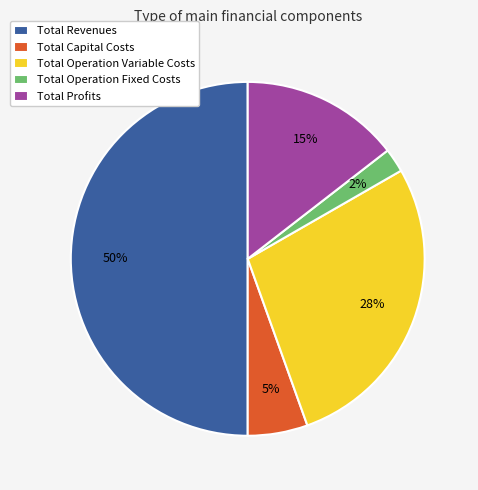

Rank the categories by value from lowest to highest.

Total Operation Fixed Costs, Total Capital Costs, Total Profits, Total Operation Variable Costs, Total Revenues